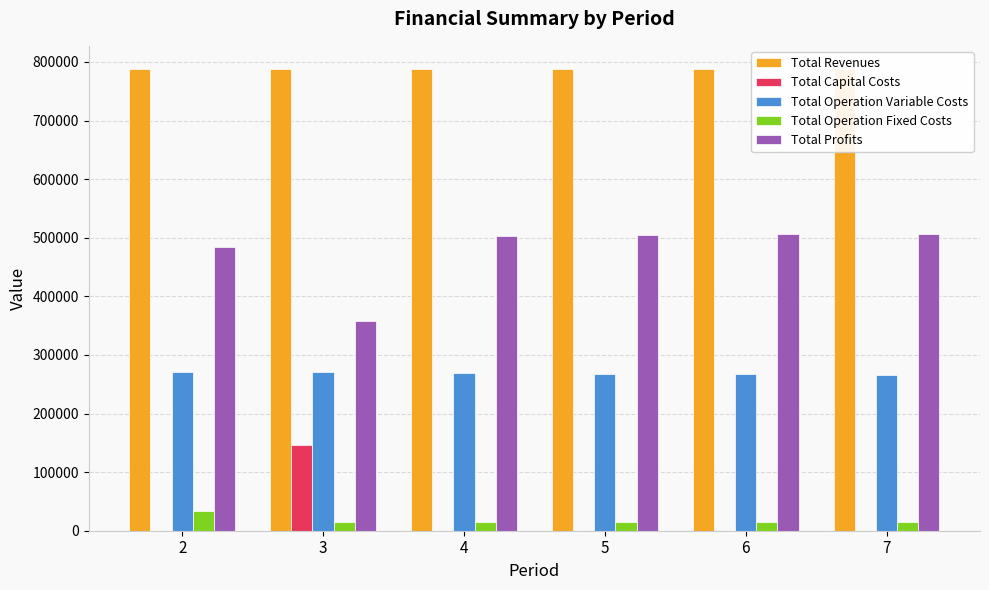

Which series has the largest total across all categories?

Total Revenues